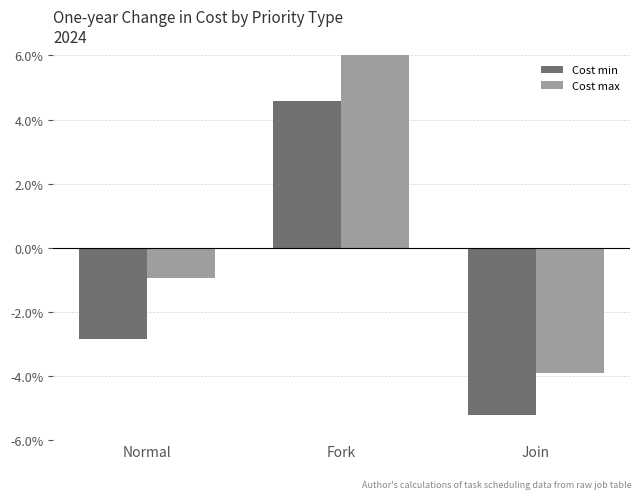

Which series has the largest range (max minus min)?

Cost max